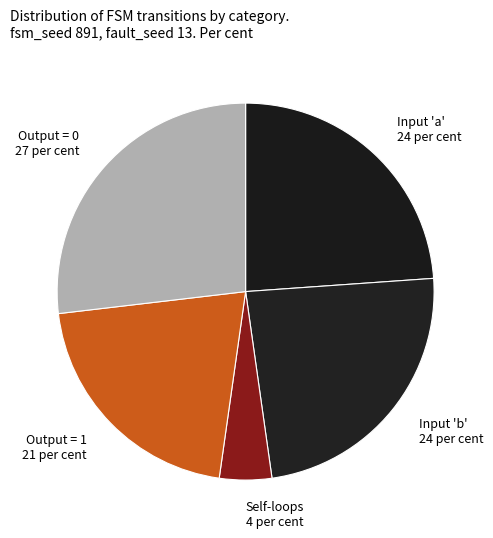

True or false: Input 'b' 24 per cent accounts for 35% of the total.

False